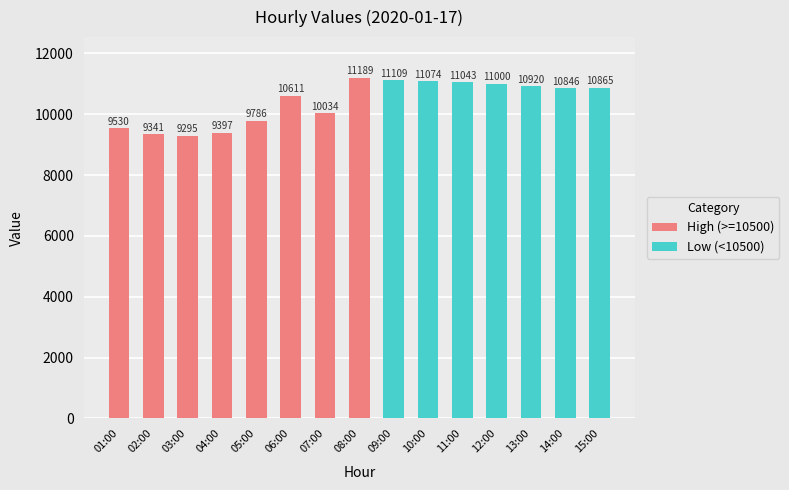

What position from the left is 08:00?

8